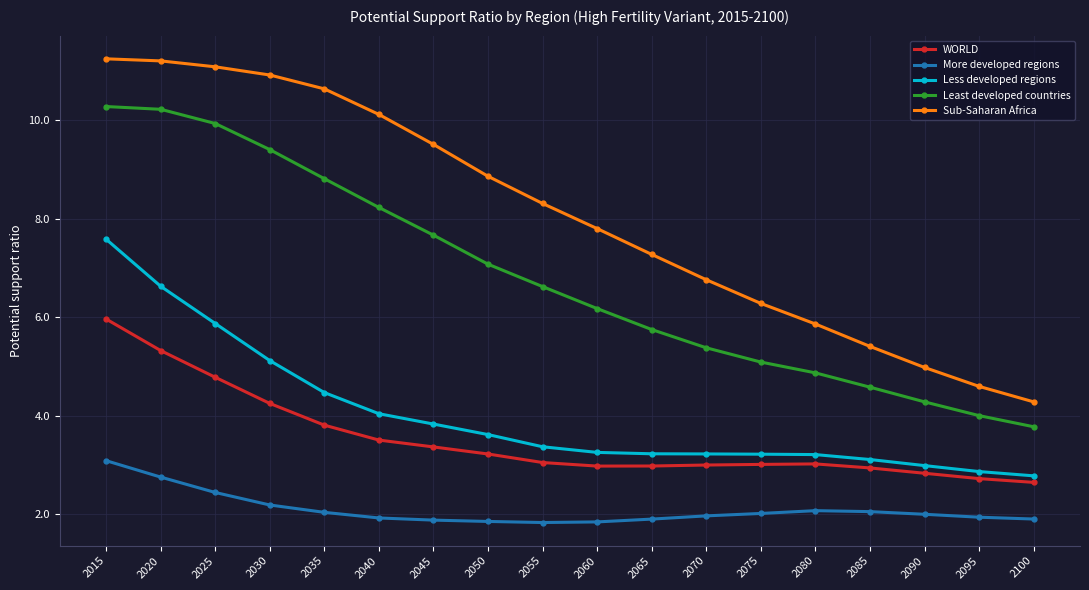

The value of More developed regions at 2080 is 3.4. True or false?

False